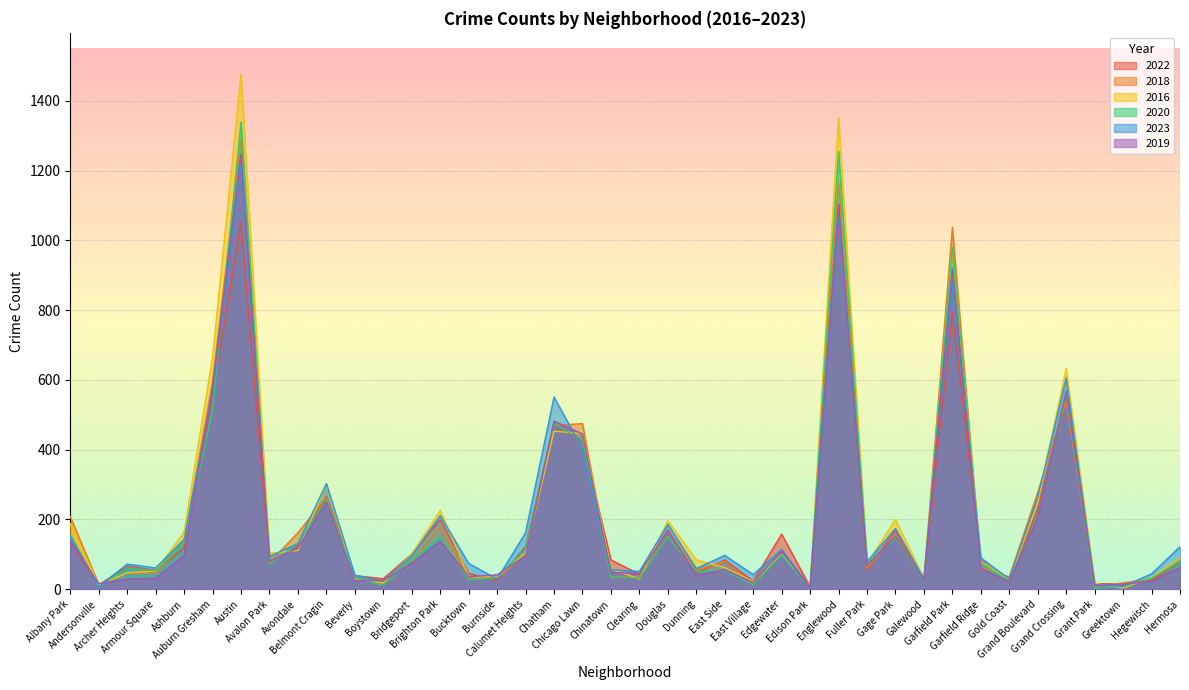

Rank the series by their maximum value, from highest to lowest.

2016, 2020, 2018, 2019, 2023, 2022